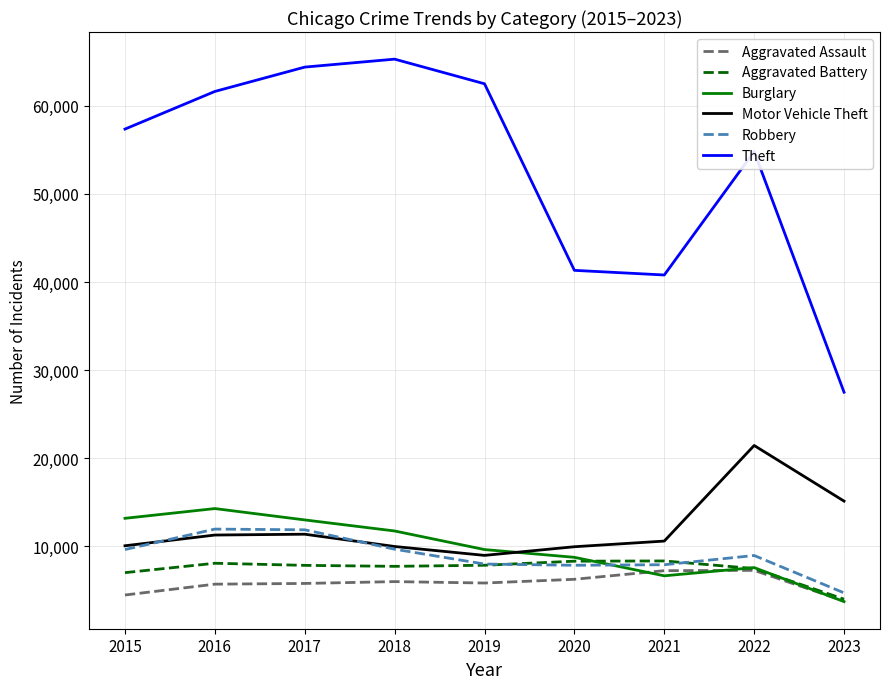

What is the sum of the Aggravated Battery values at 2020 and 2022?

15805